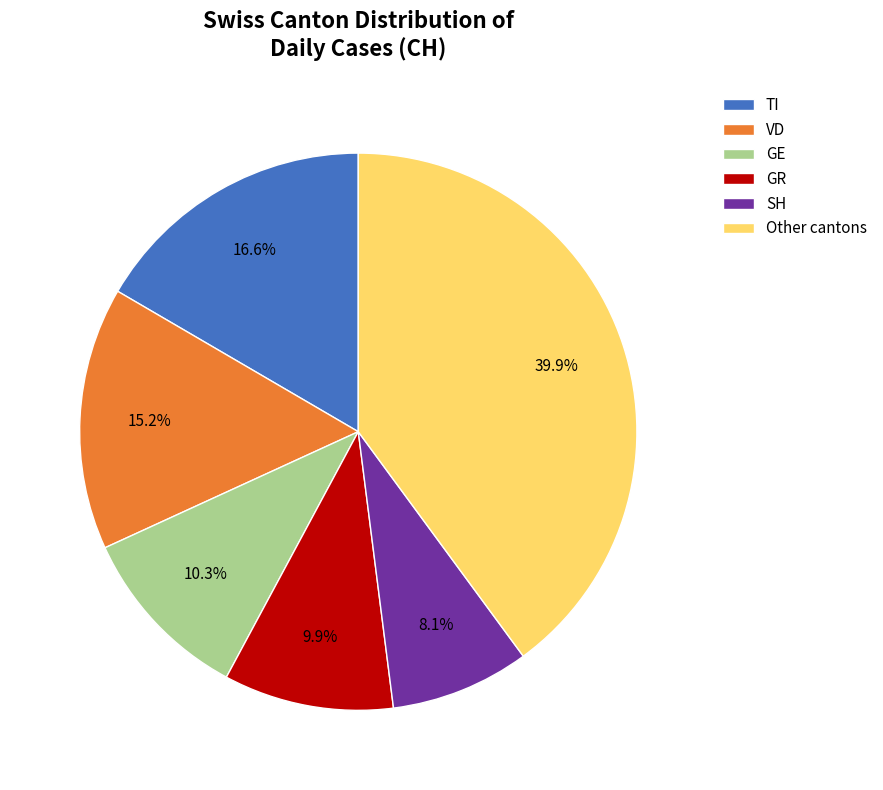

Combined, what portion of the pie is Other cantons and GR?

49.8%